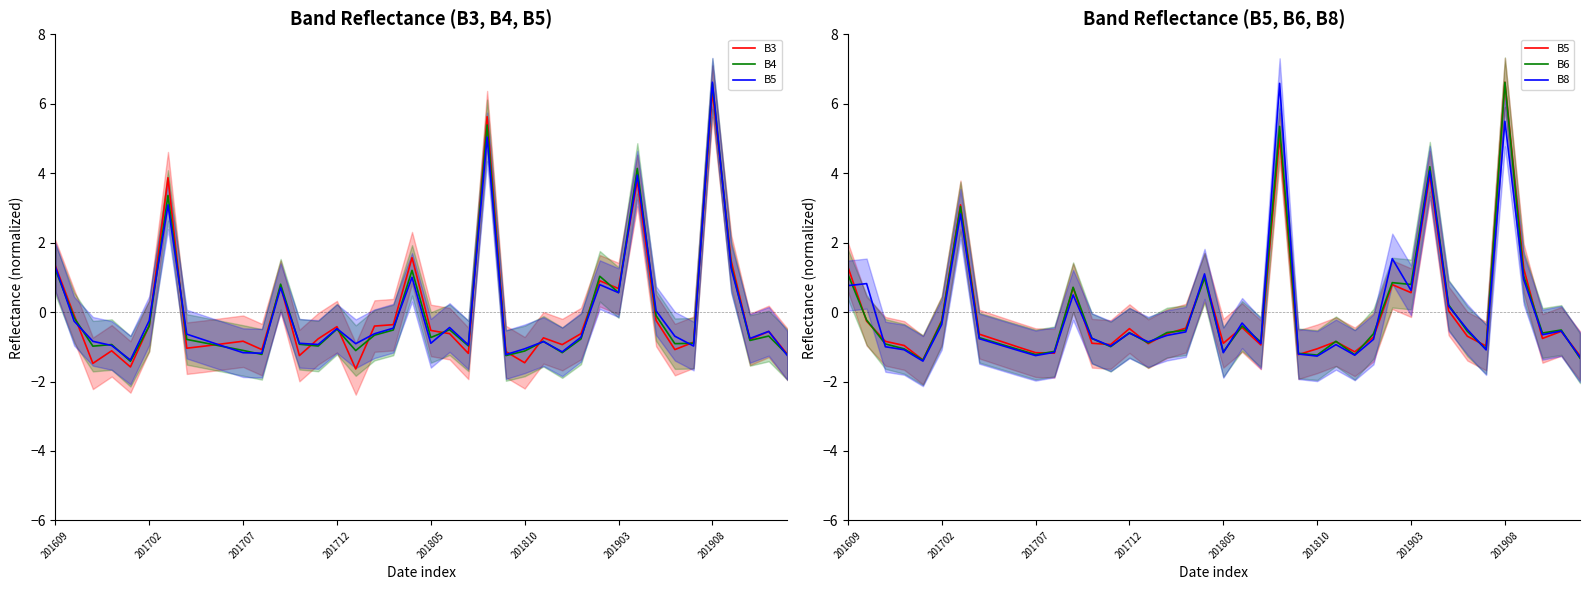

How many data points in B8 are less than 0?

28